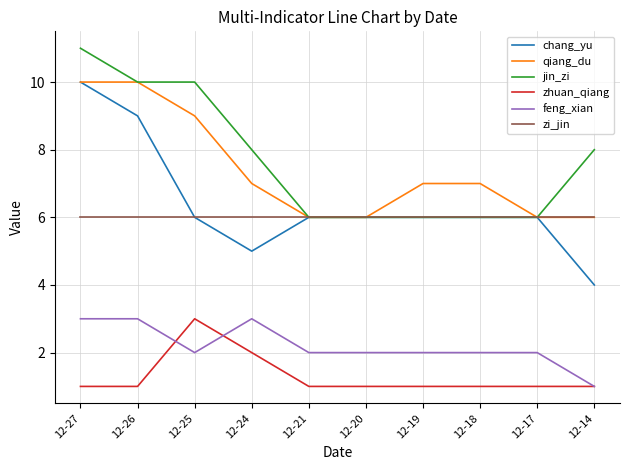

The value of jin_zi at 12-27 is 11. True or false?

True